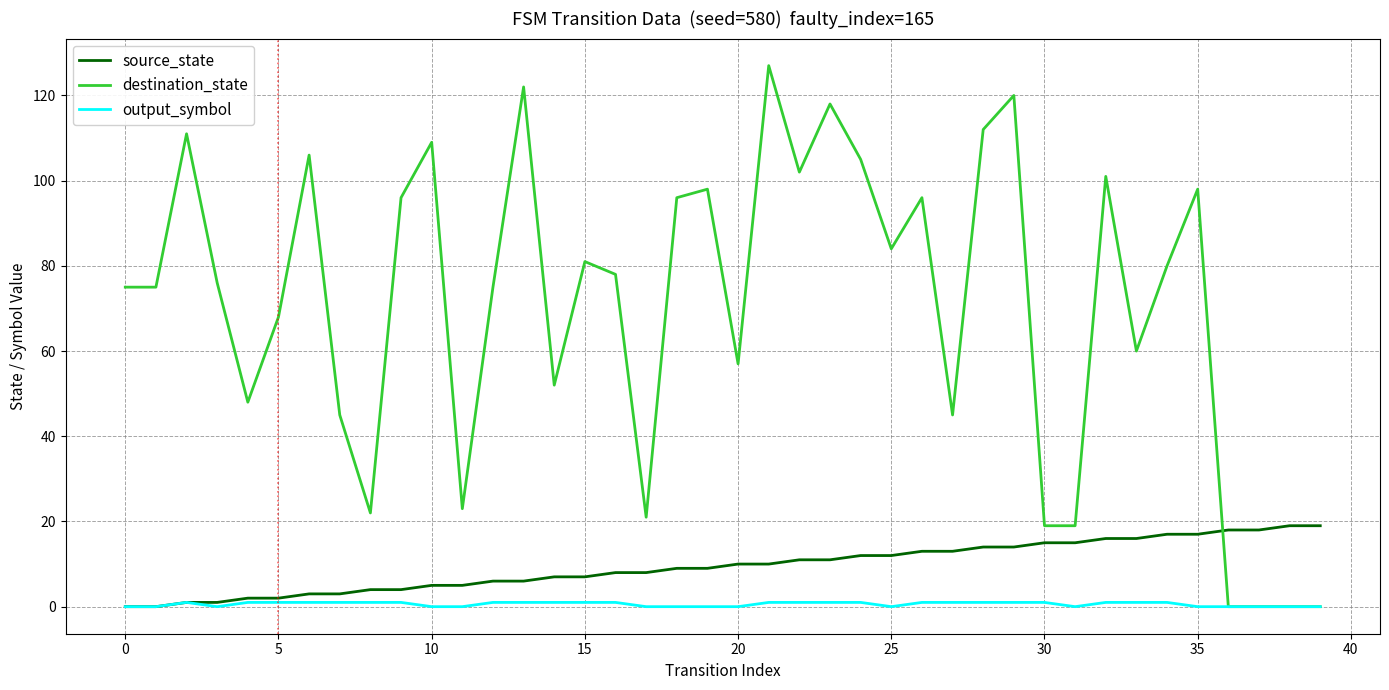

How many lines are shown in the chart?

3